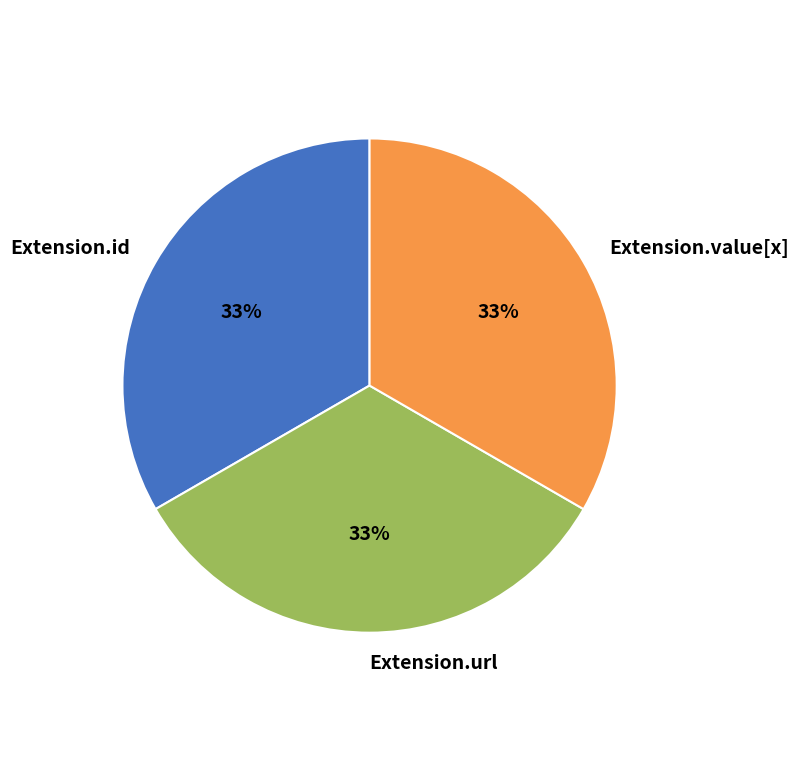

Is it true that Extension.value[x] is 43% of the pie?

False